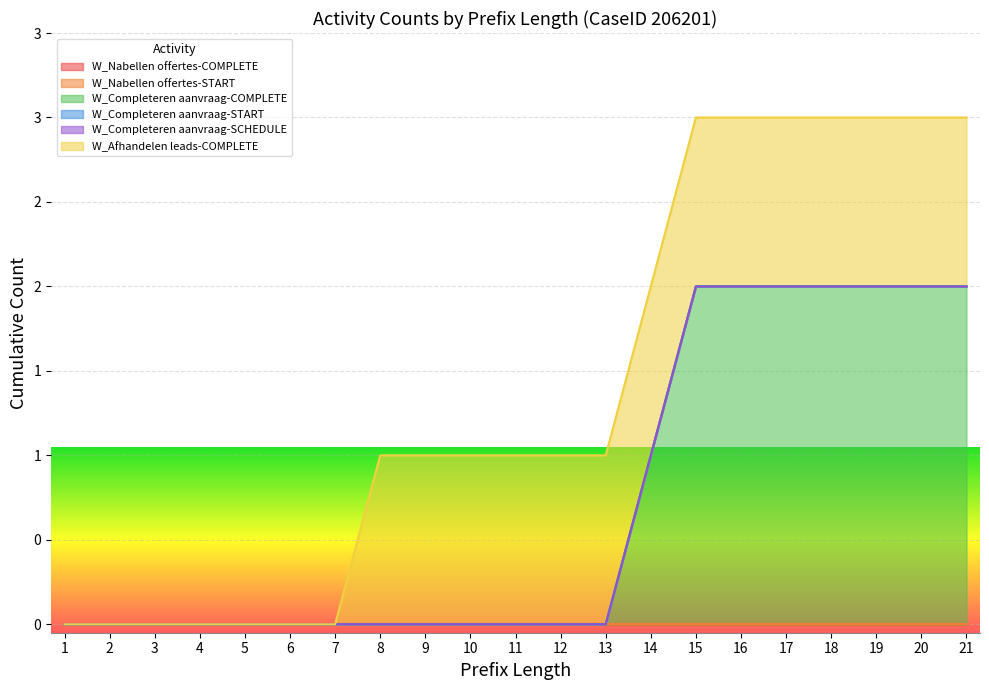

True or false: W_Completeren aanvraag-COMPLETE and W_Nabellen offertes-START intersect in this chart.

False